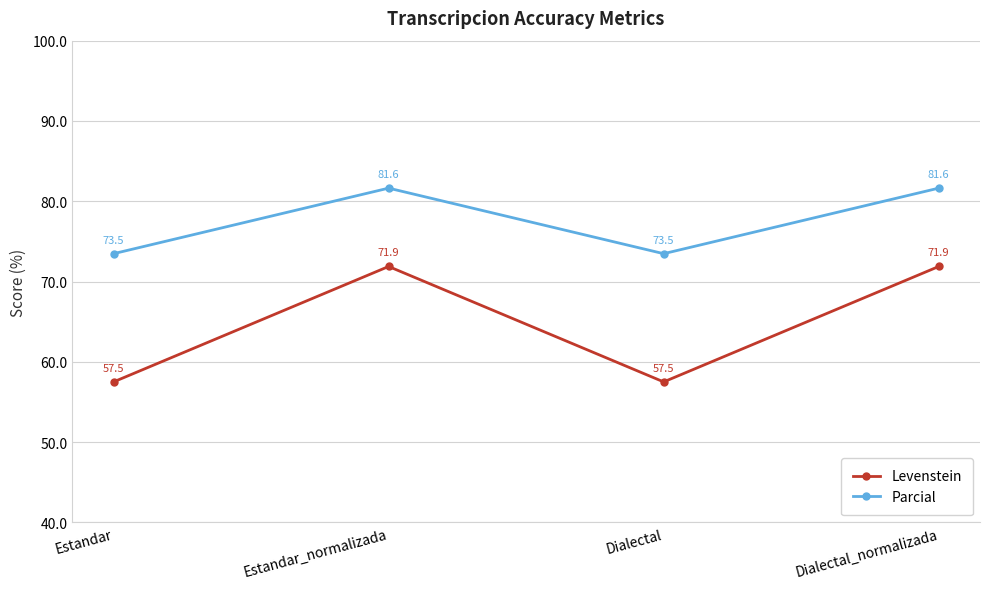

Is the value of Levenstein at Estandar_normalizada greater than the value of Parcial at Dialectal_normalizada?

No